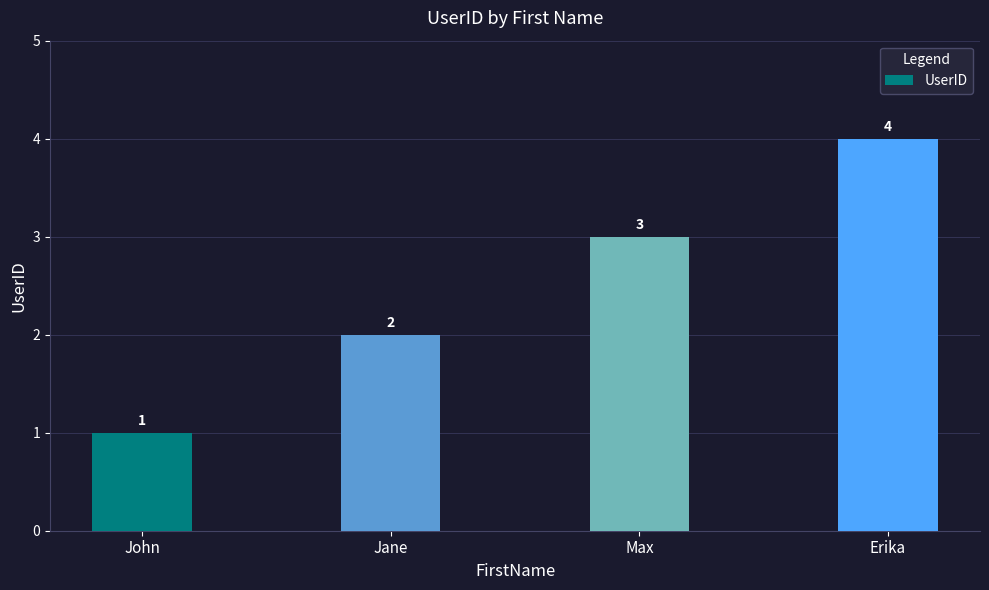

At which category does the chart reach its minimum across all series?

John